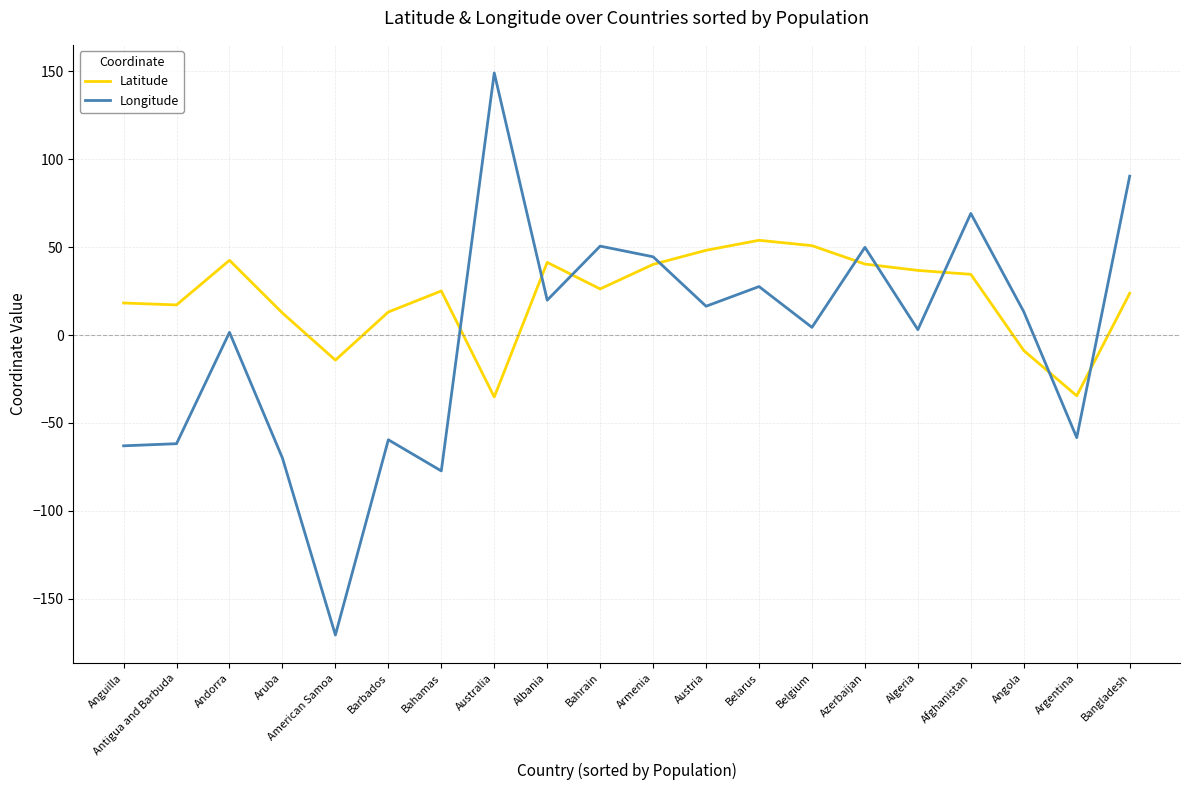

What position from the right is Bahamas?

14